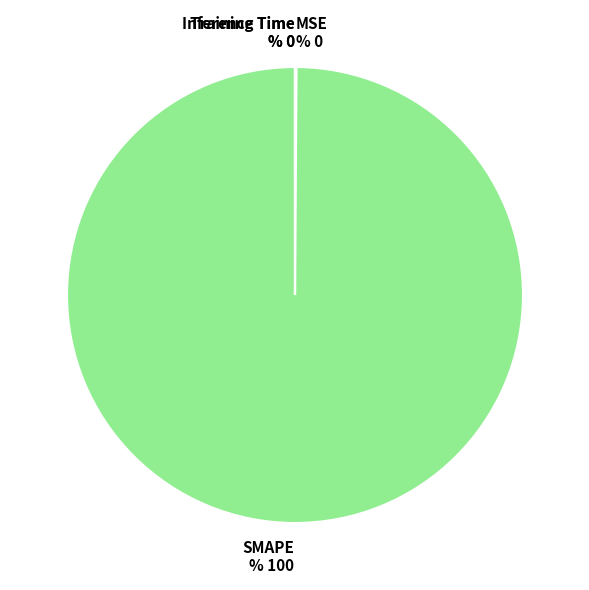

The SMAPE % 100 slice represents 100% of the pie. True or false?

True